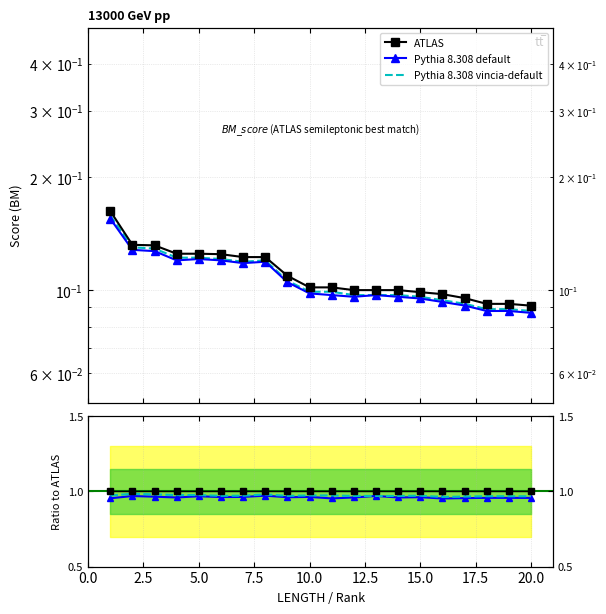

Is the value of Pythia 8.308 vincia-default at 12 greater than the value of Pythia 8.308 default at 16?

Yes